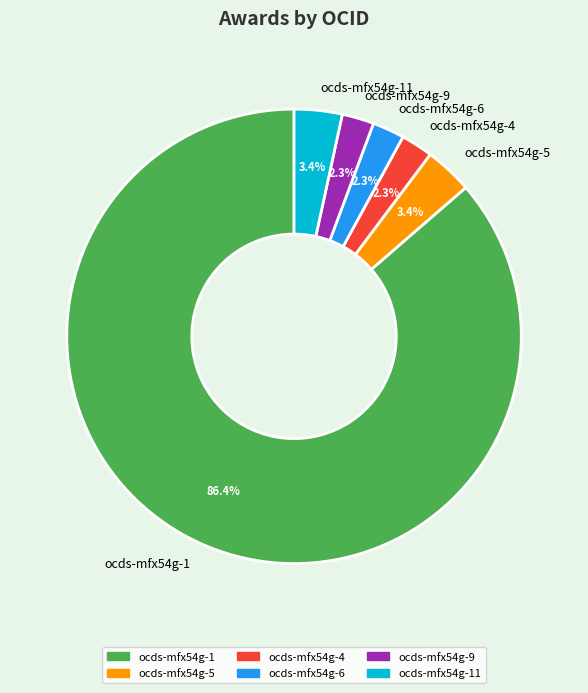

True or false: ocds-mfx54g-9 accounts for 2% of the total.

True